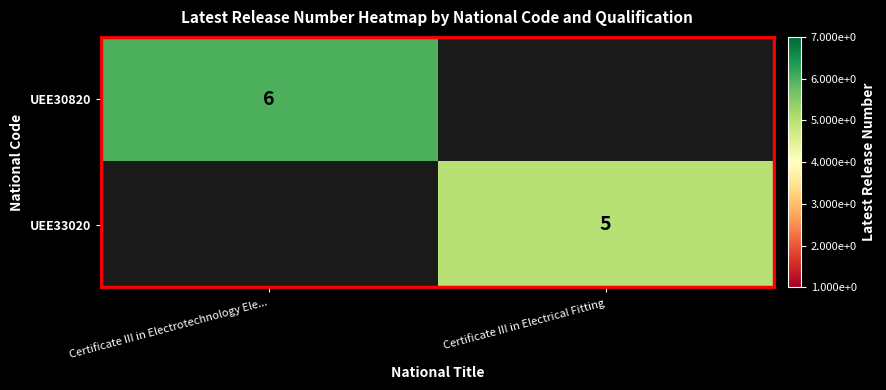

Between Certificate III in Electrical Fitting and Certificate III in Electrotechnology Ele..., which is larger?

Certificate III in Electrotechnology Ele...